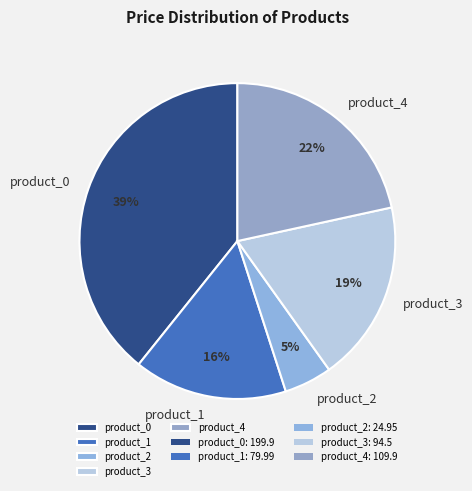

Count the number of slices in the pie.

5